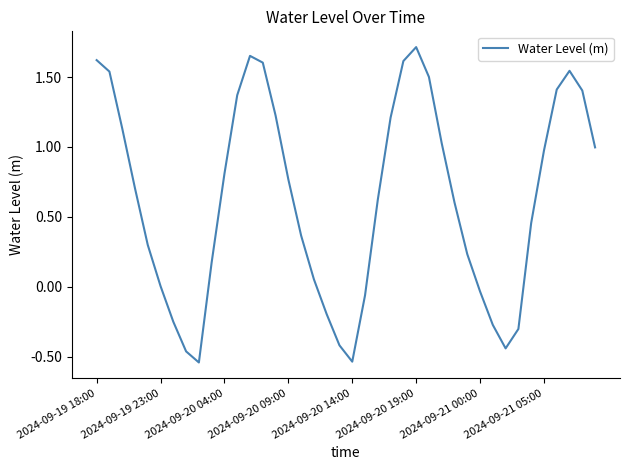

Which label corresponds to the largest value in the chart?

2024-09-20 19:00